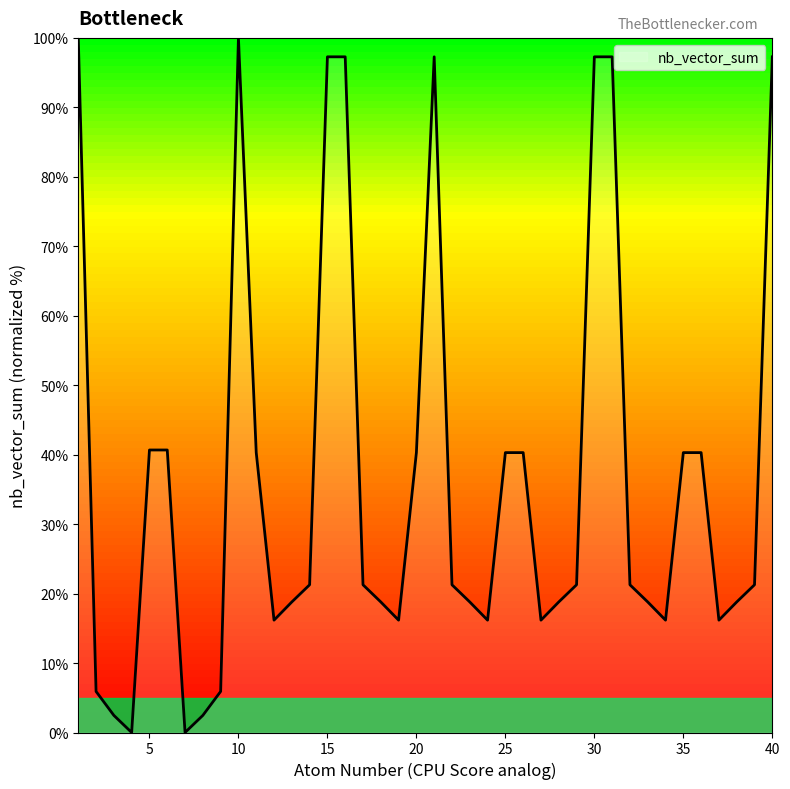

What is the maximum value shown in the chart?

100.0